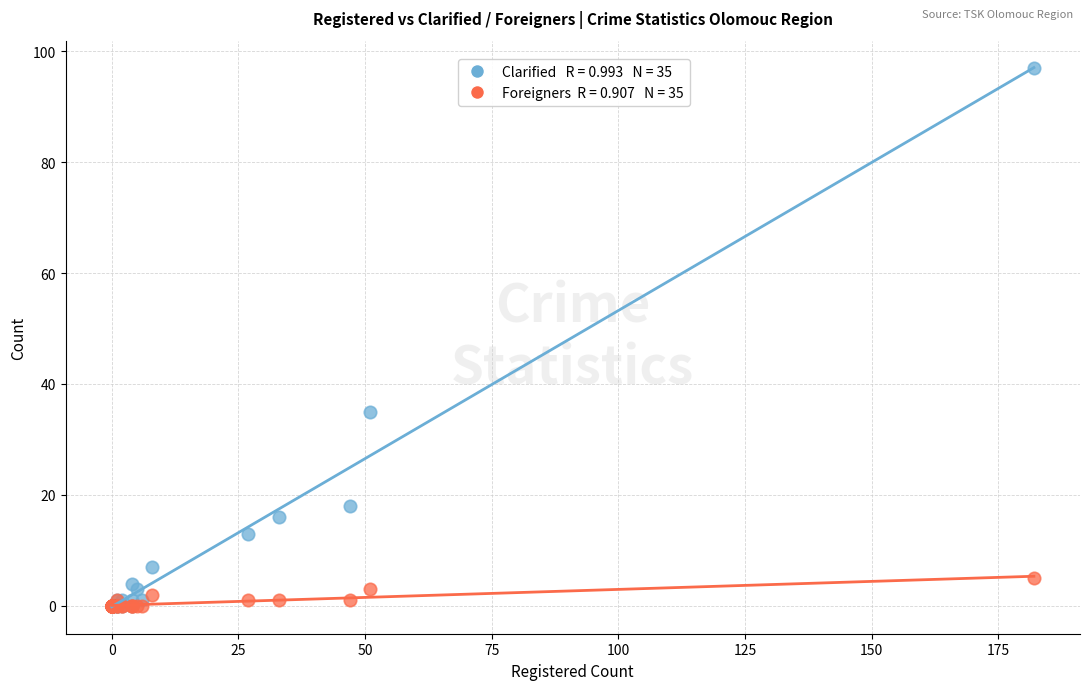

Across all series, what Y value is closest to 48?

35